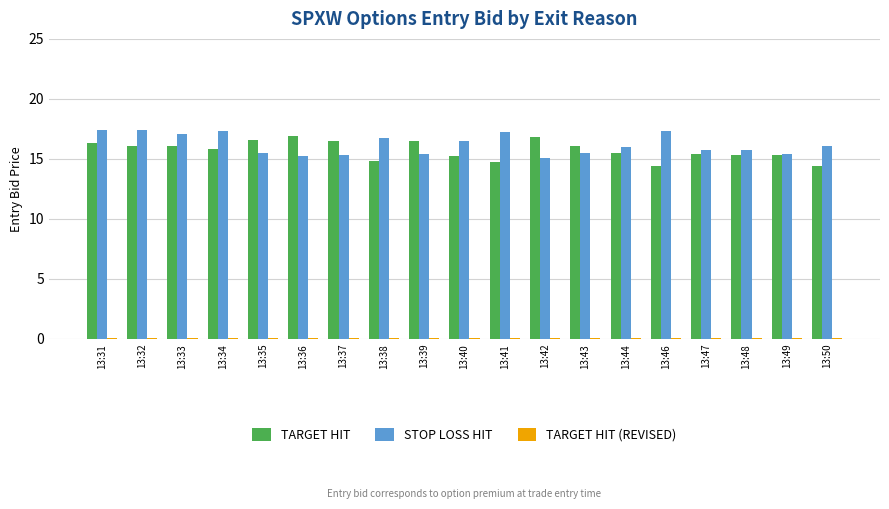

Which series has the largest total across all categories?

STOP LOSS HIT